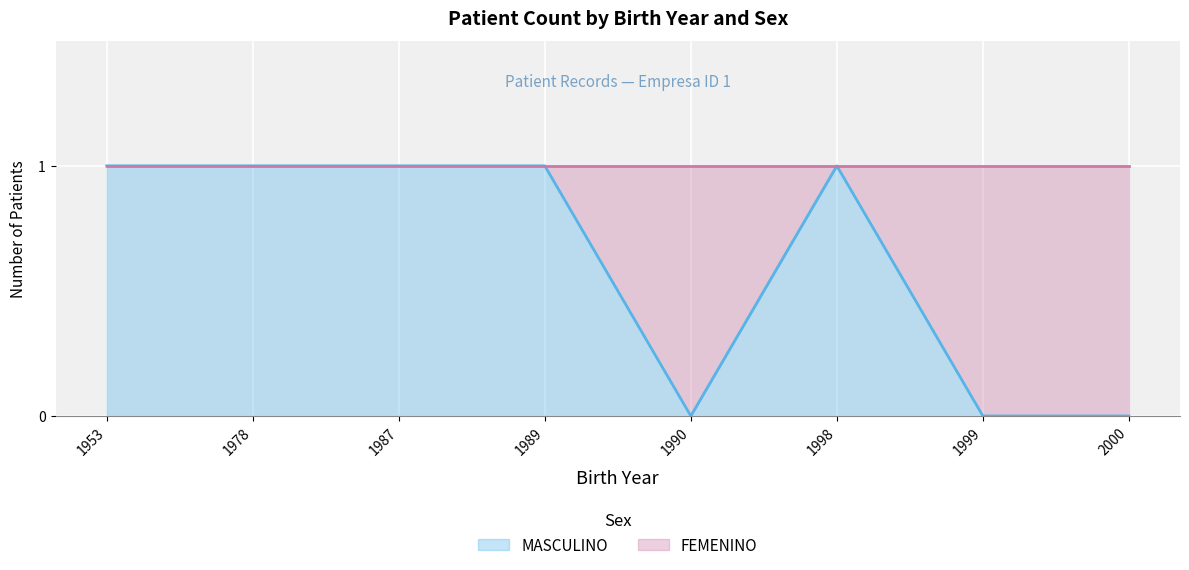

What is the difference between the second highest and second lowest values?

1